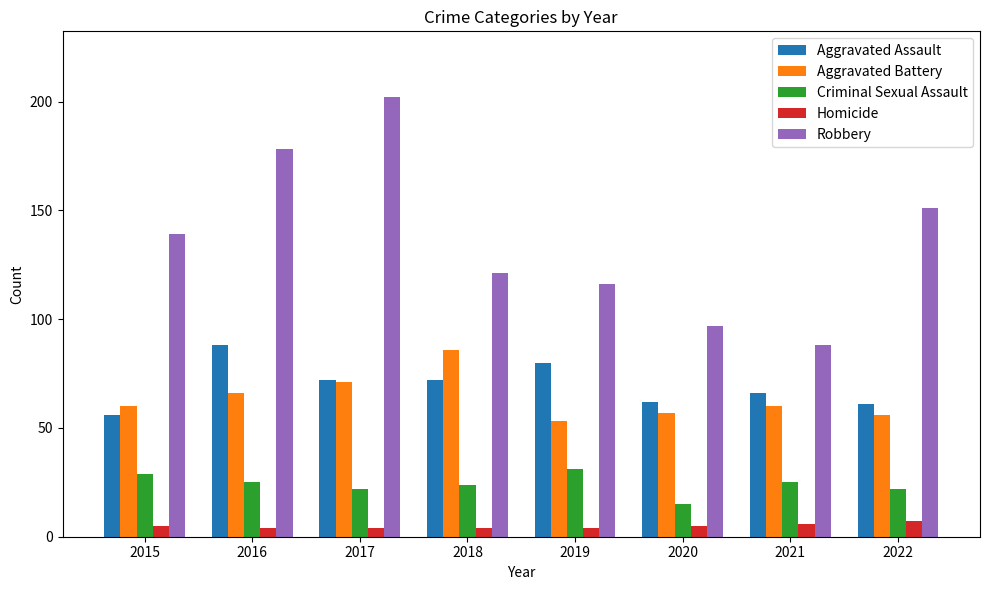

Reading left to right, transcribe all the data shown in this chart.

Aggravated Assault: 56	88	72	72	80	62	66	61
Aggravated Battery: 60	66	71	86	53	57	60	56
Criminal Sexual Assault: 29	25	22	24	31	15	25	22
Homicide: 5	4	4	4	4	5	6	7
Robbery: 139	178	202	121	116	97	88	151